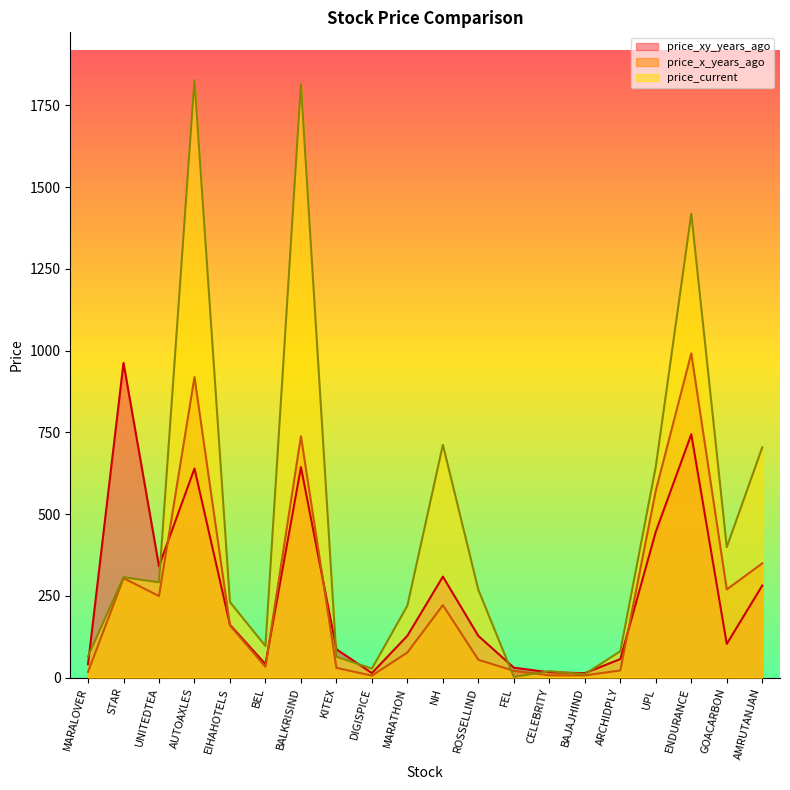

True or false: price_x_years_ago and price_xy_years_ago cross at least once.

True